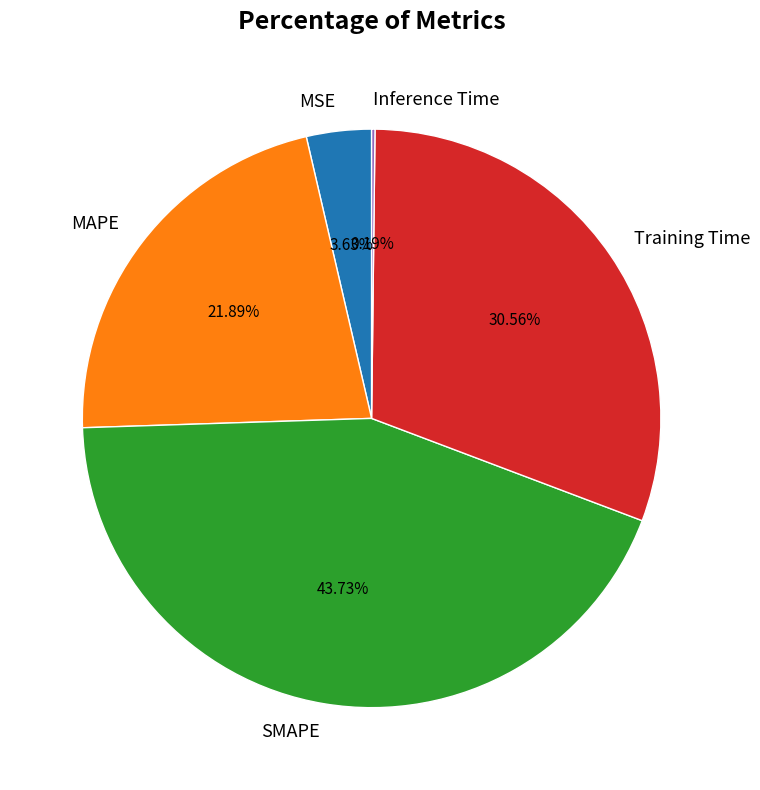

Is there any slice that represents more than half of the pie?

No